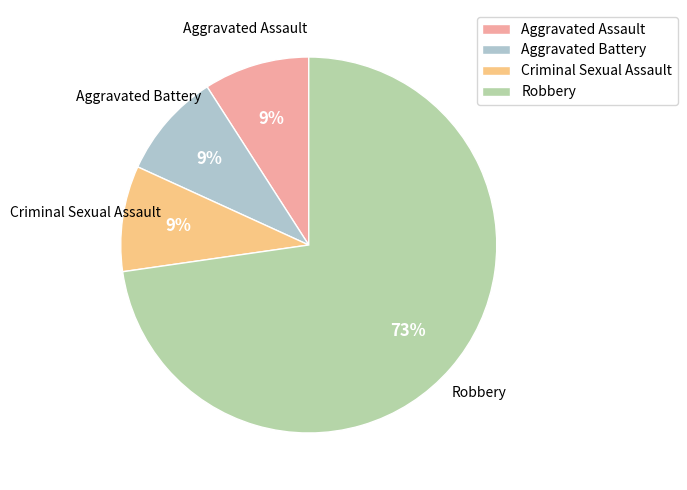

True or false: Robbery accounts for 73% of the total.

True